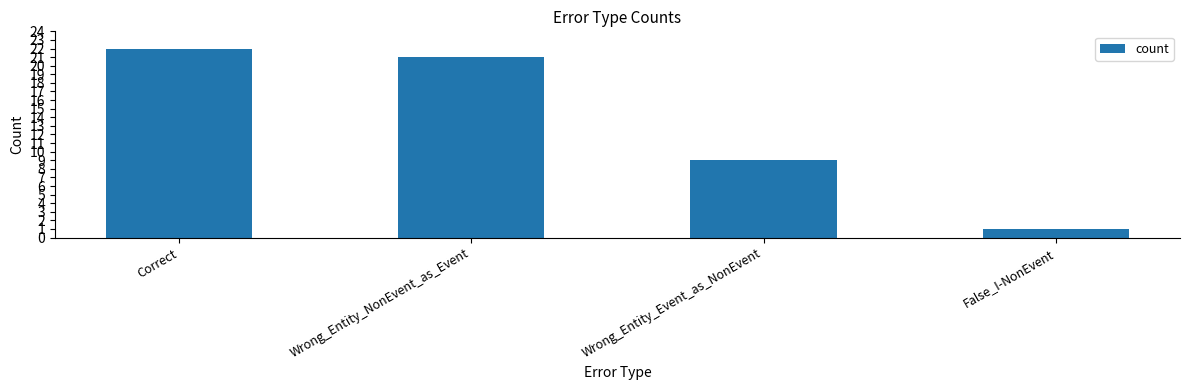

What is the label of the 2nd bar from the left?

Wrong_Entity_NonEvent_as_Event